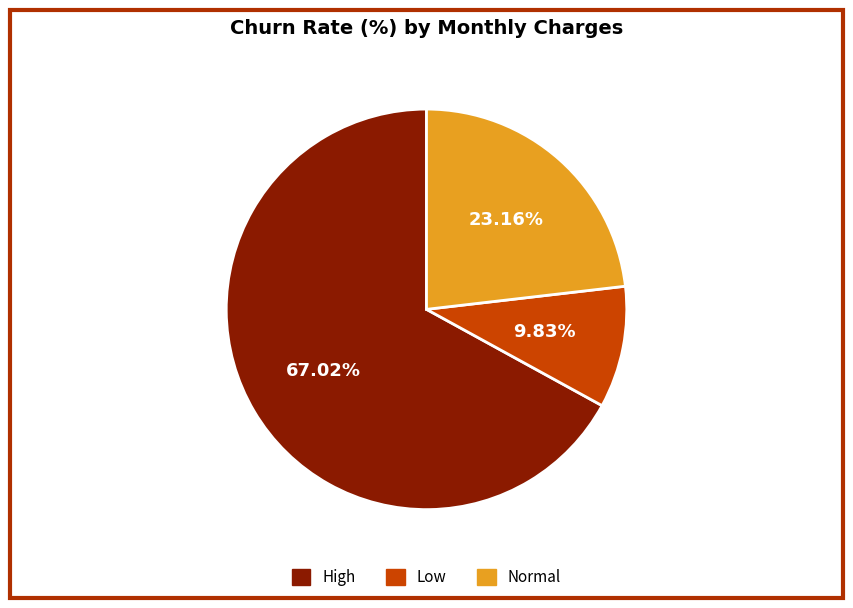

Is there any slice that represents more than half of the pie?

Yes